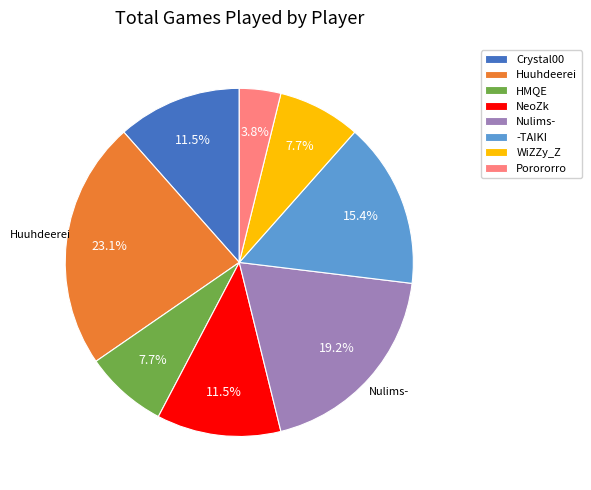

How many segments does this pie chart have?

8